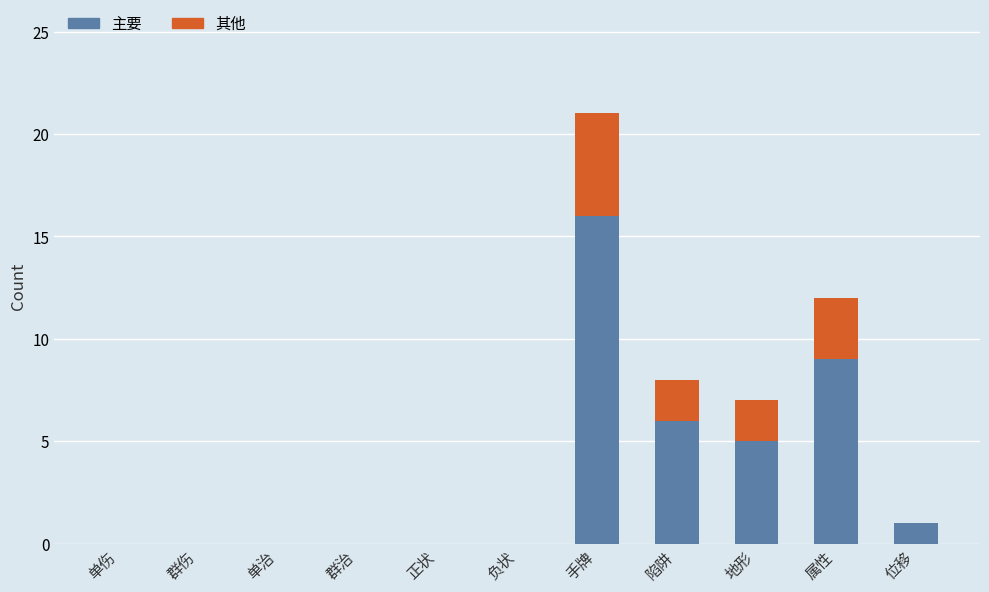

The value of 主要 at 群伤 is 8. True or false?

False